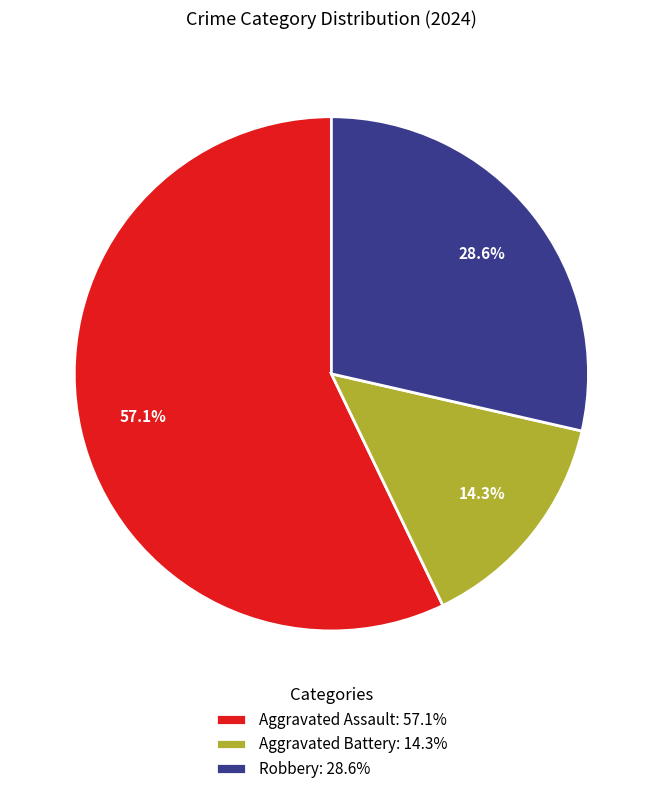

What percentage is the Aggravated Assault slice, to the nearest percent?

57%